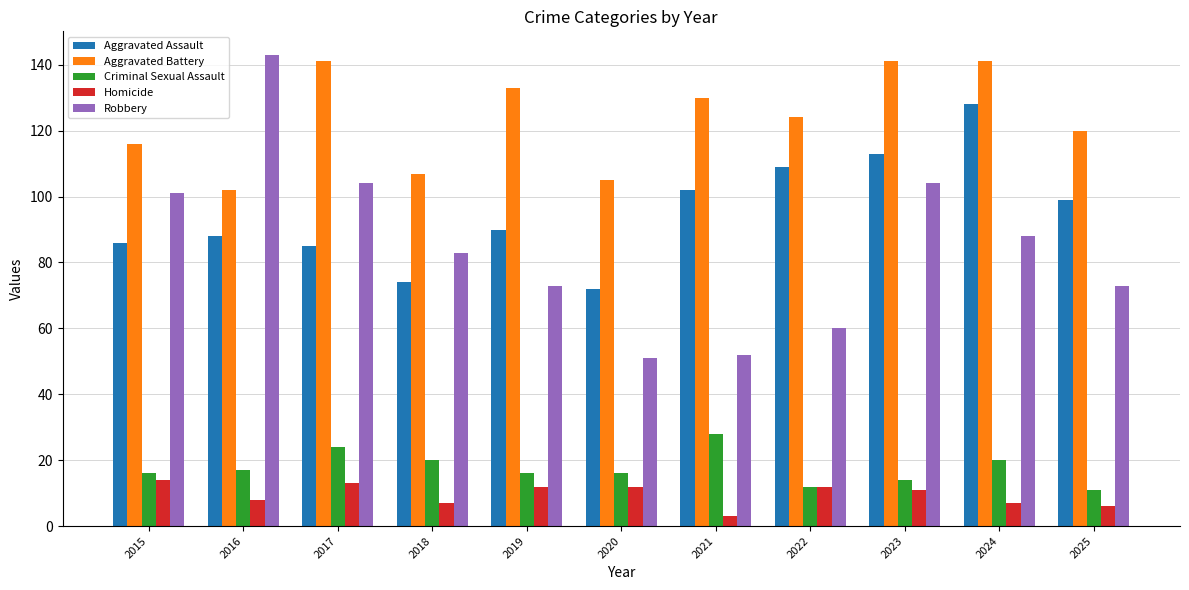

How many series are shown in this chart?

5